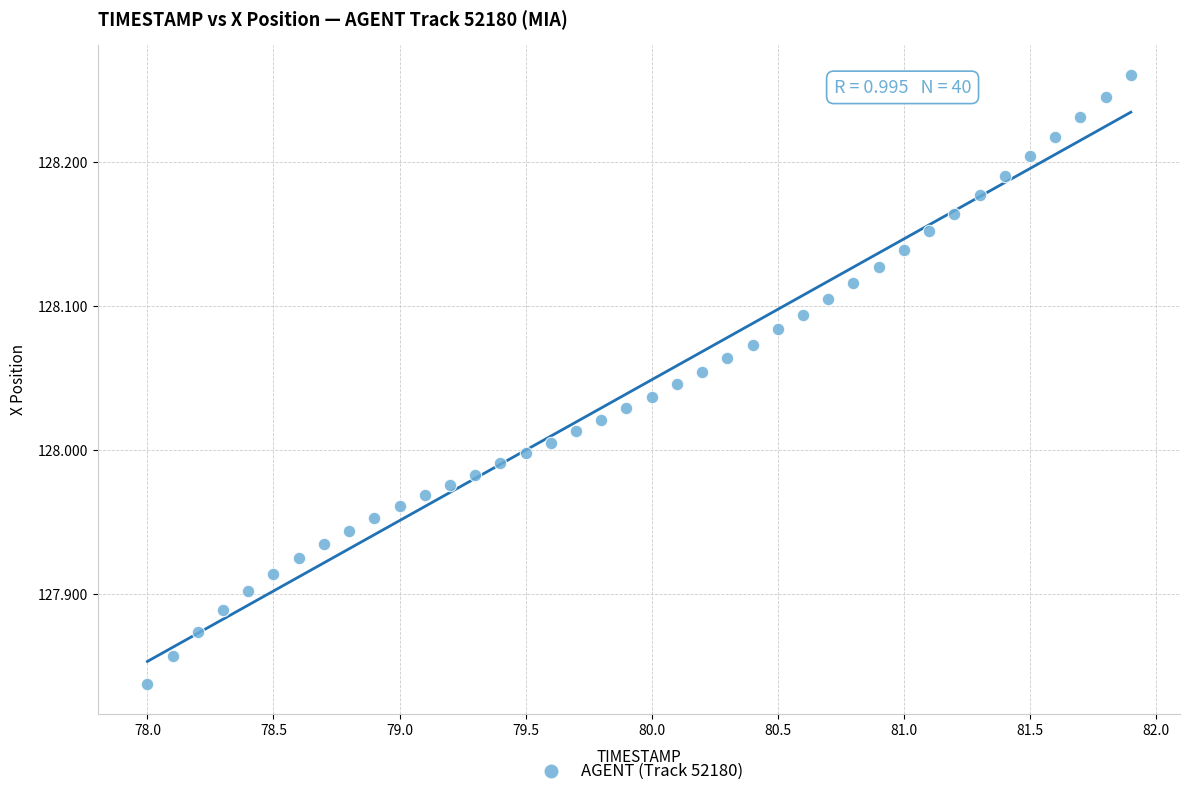

What is the range of X values (max minus min)?

3.9